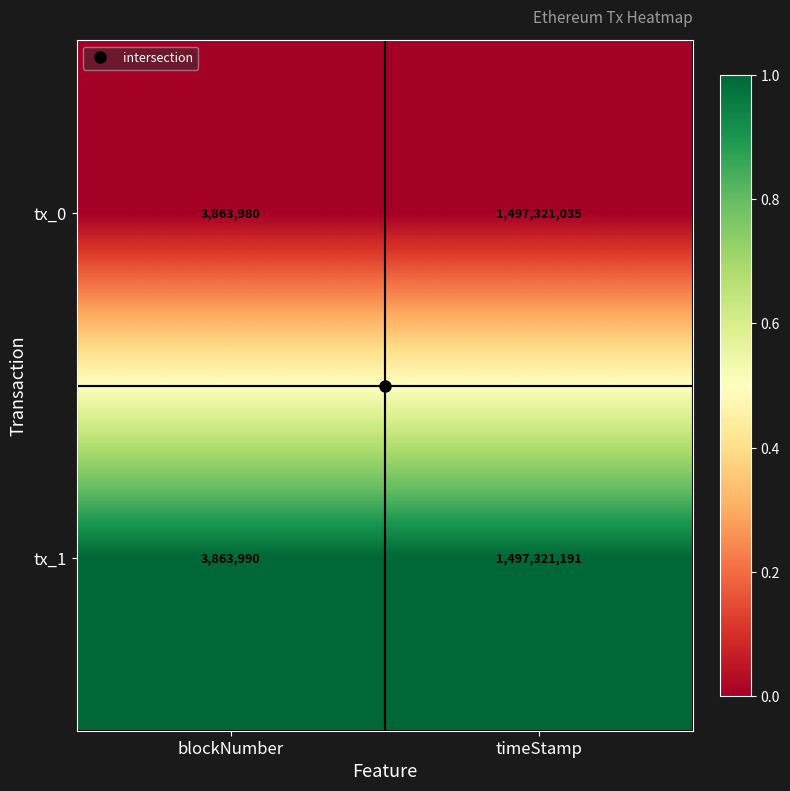

At timeStamp, list the series in order from smallest to largest.

tx_0, tx_1